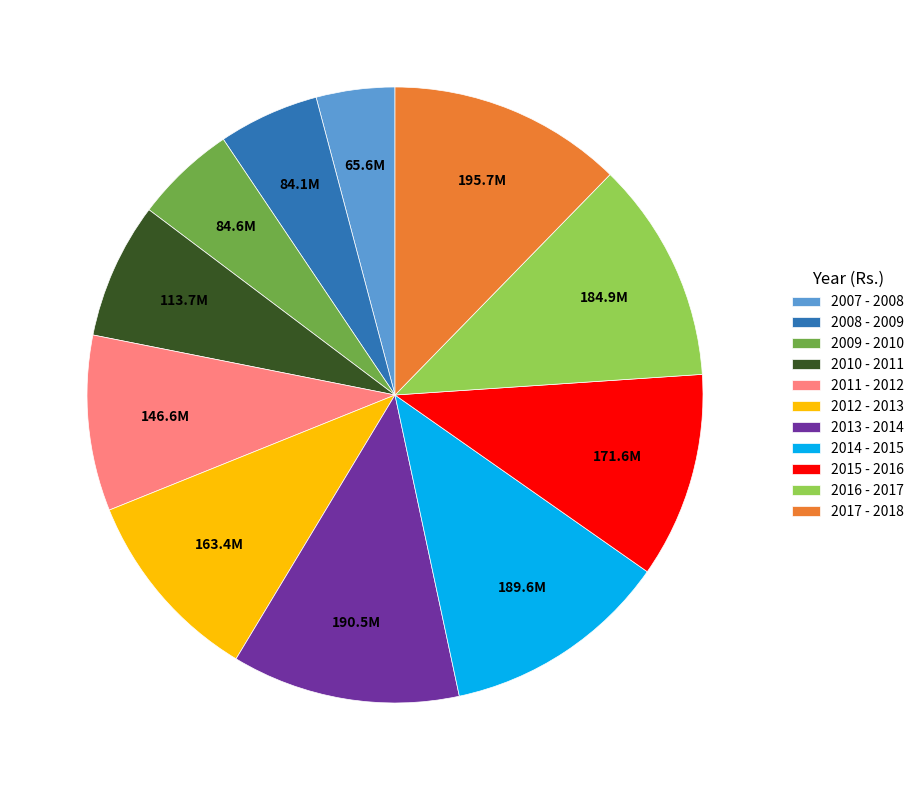

Which has a higher value, 2007 - 2008 or 2016 - 2017?

2016 - 2017